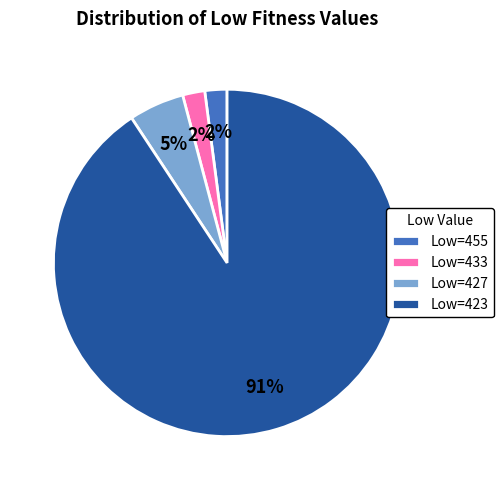

Is there a majority slice in this chart?

Yes